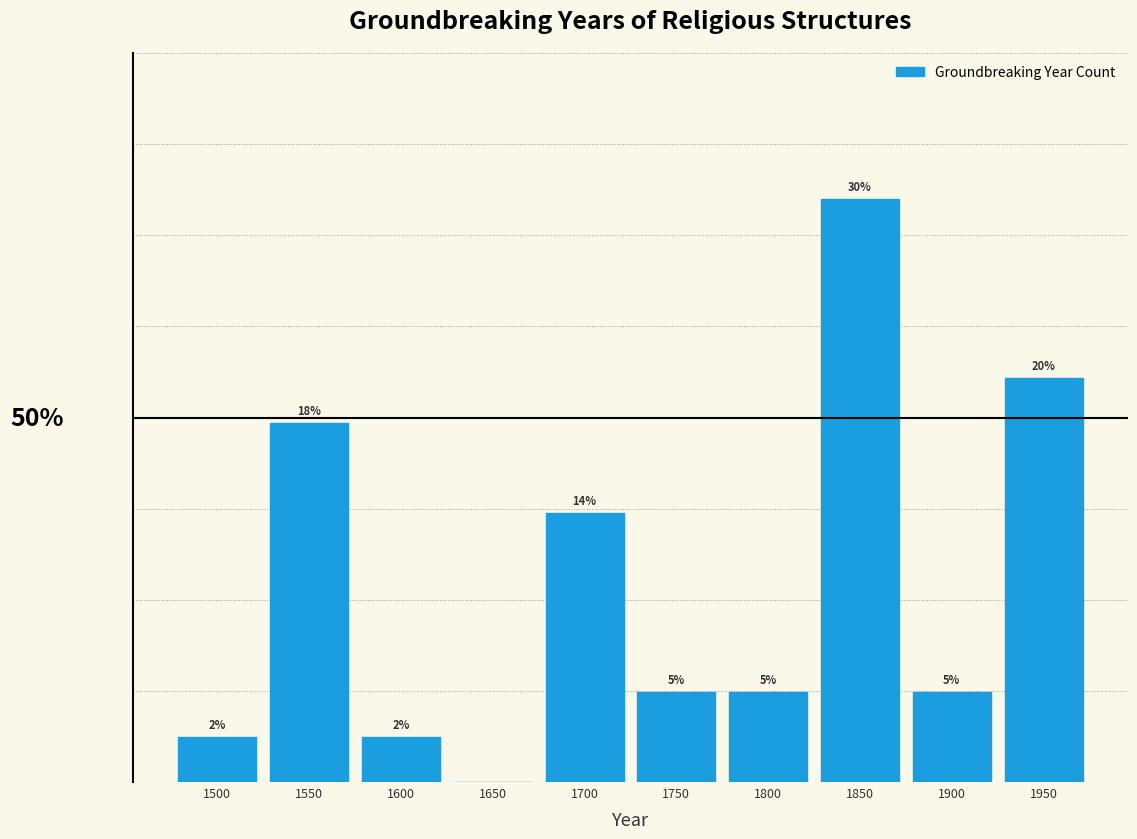

Are the bars horizontal?

No